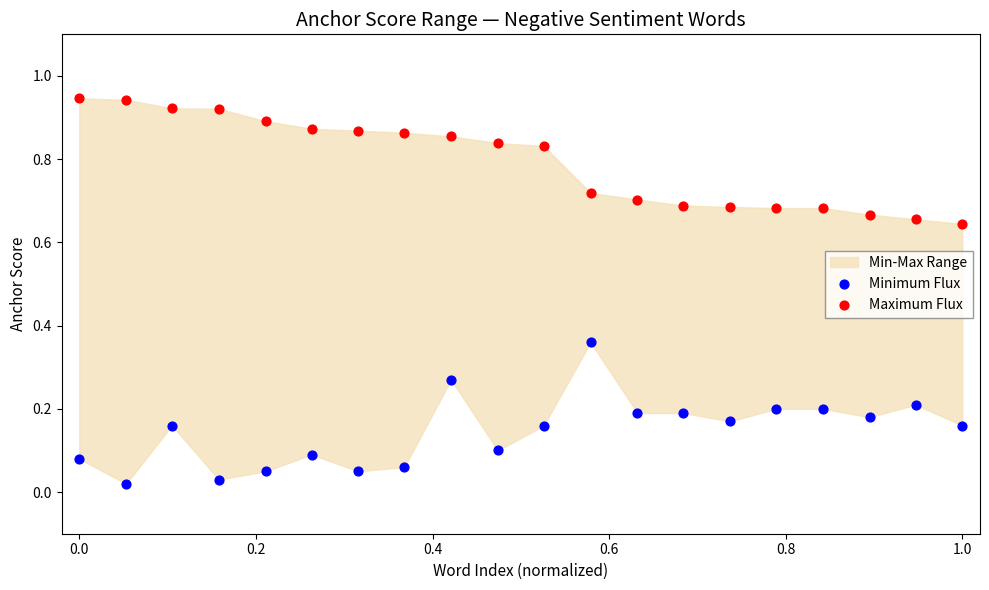

Which series reaches the minimum Y coordinate?

Minimum Flux